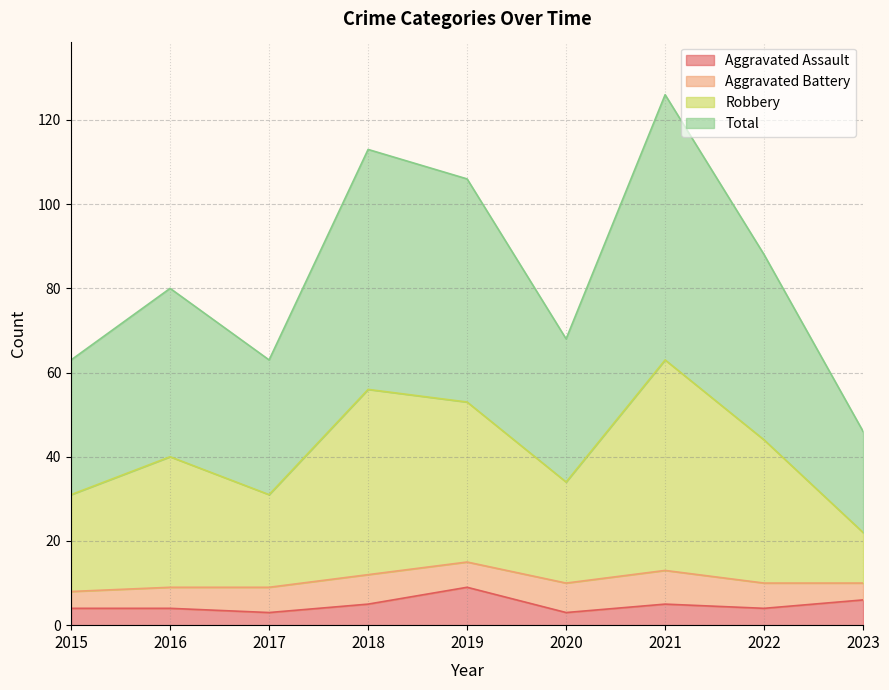

Does the chart have visible grid lines?

Yes